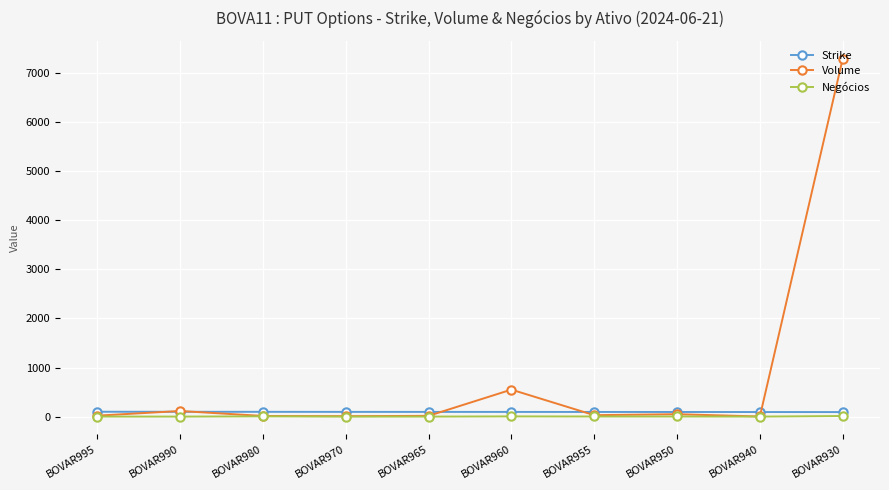

How many lines are shown in the chart?

3